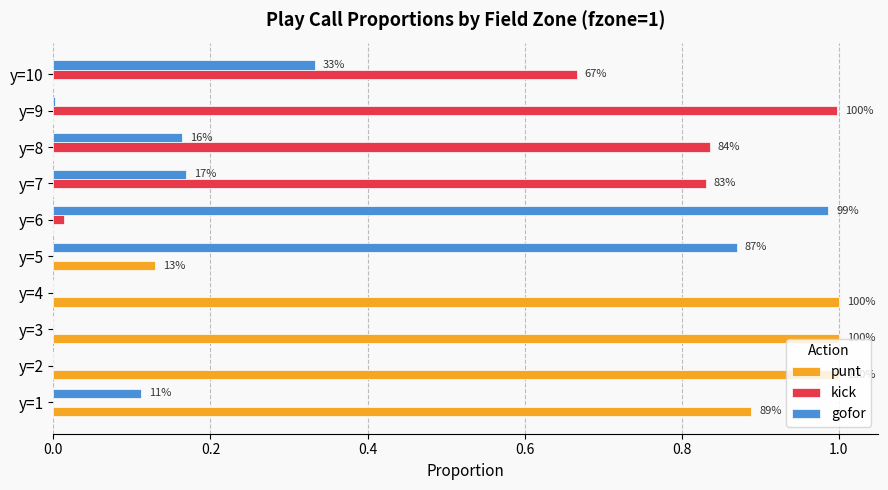

What is the difference between the maximum and minimum values in the gofor series?

1.0